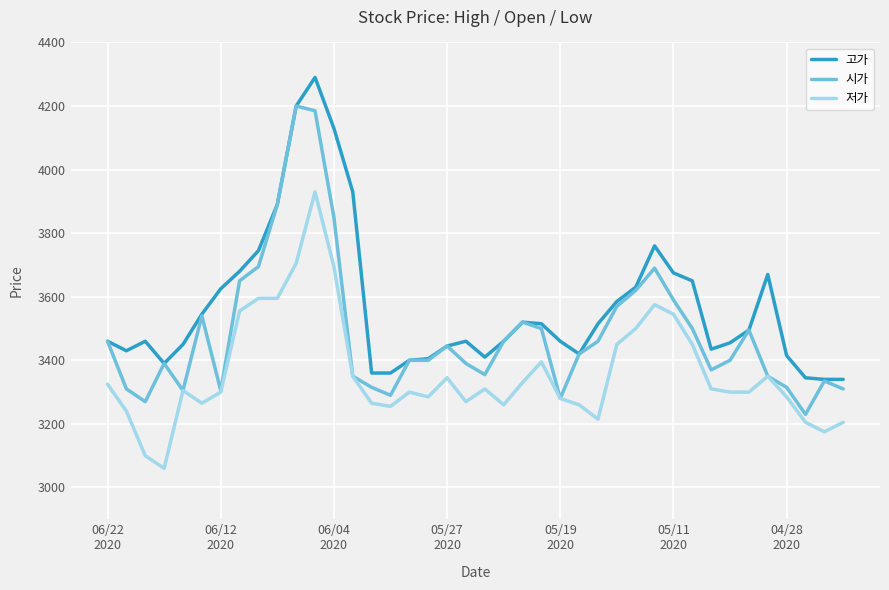

What is the maximum value for 시가?

4200